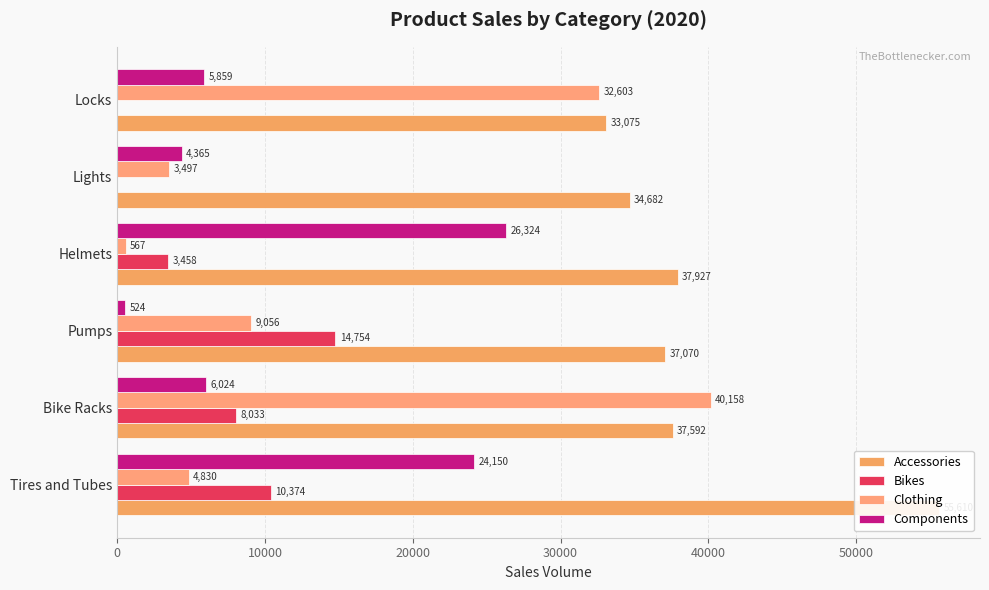

The Accessories series shows 24100 at Pumps. True or false?

False